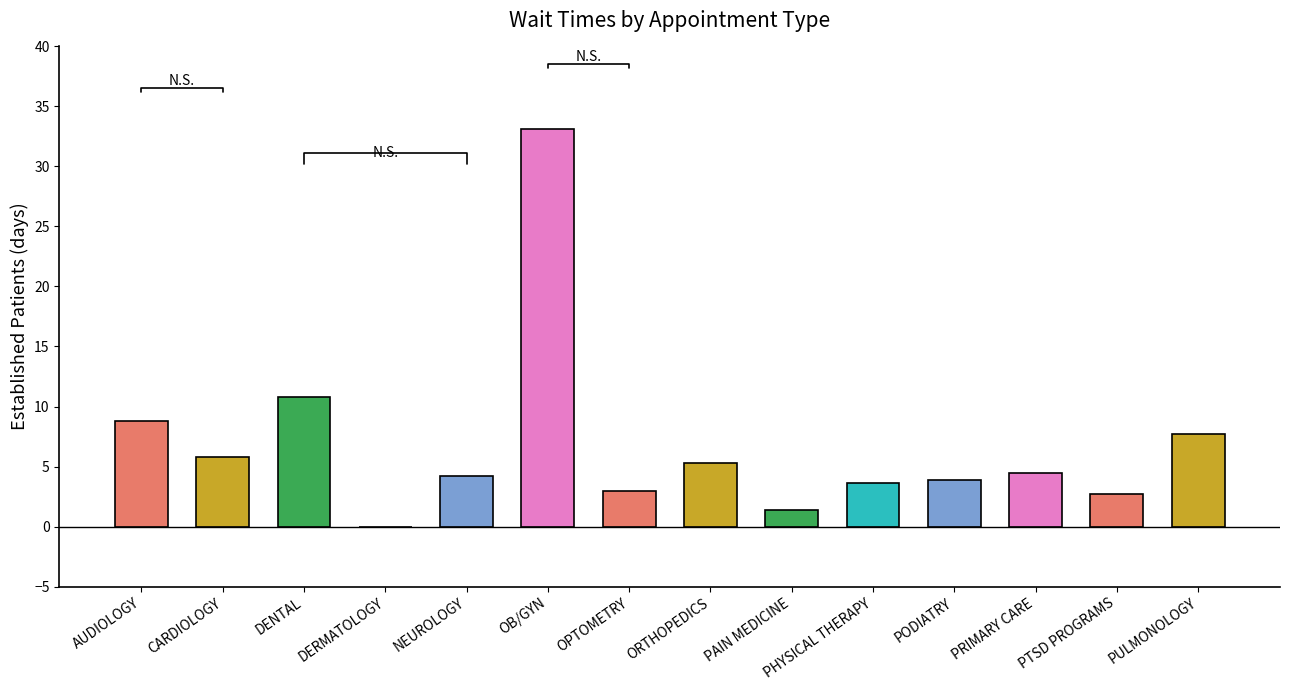

The value at DERMATOLOGY is 0.0. True or false?

True